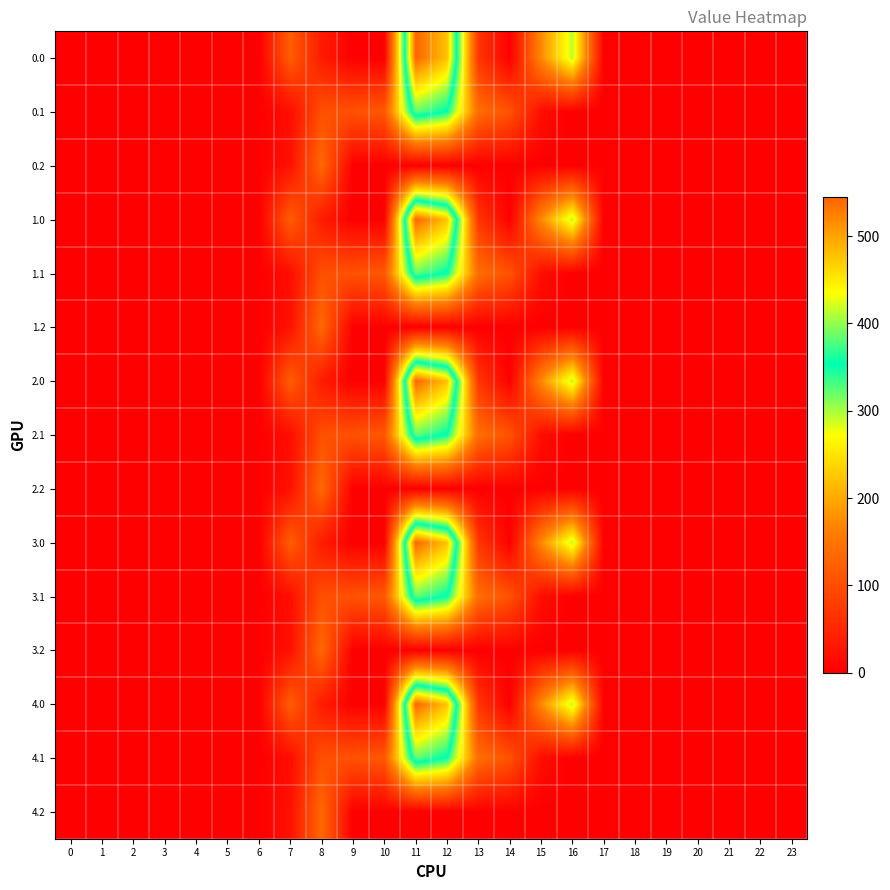

At which category is the sum across all series the highest?

11